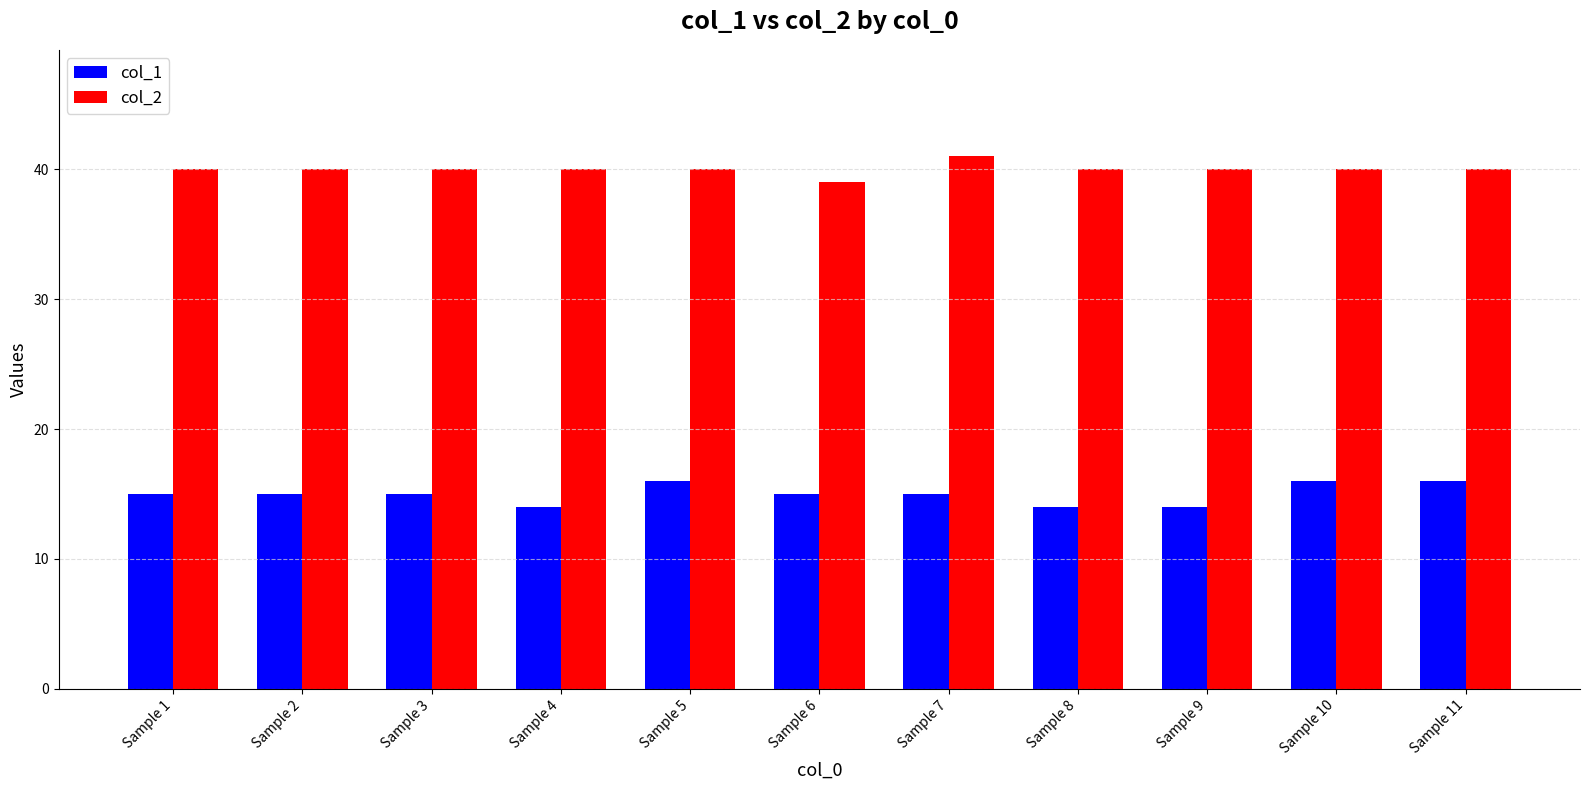

How many series are shown in this chart?

2